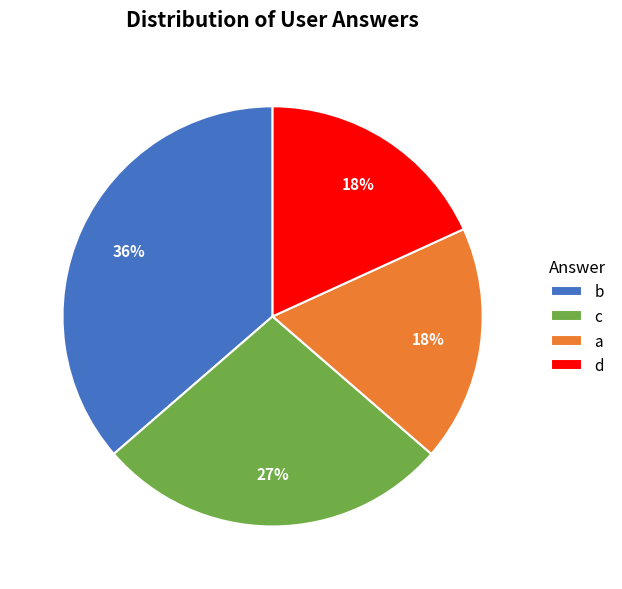

What is the largest slice in the pie chart?

b